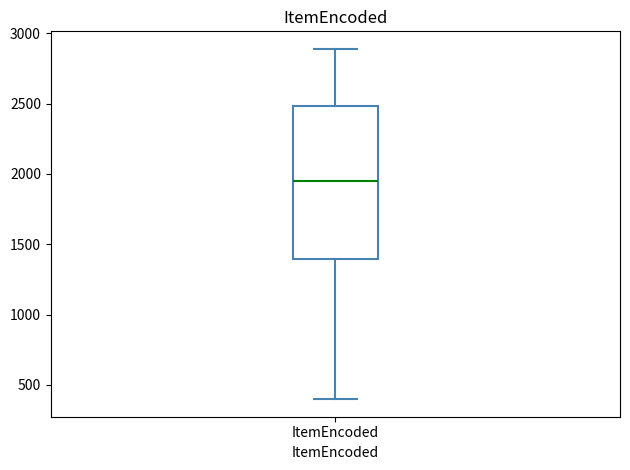

Read this box plot against the y-axis: the position of the median line, the range covered by the box, and the ends of both whiskers. The values are not printed on the chart, so give them approximately, as read against the axis.

median 1950, box 1400 to 2500, whiskers 400 to 2900